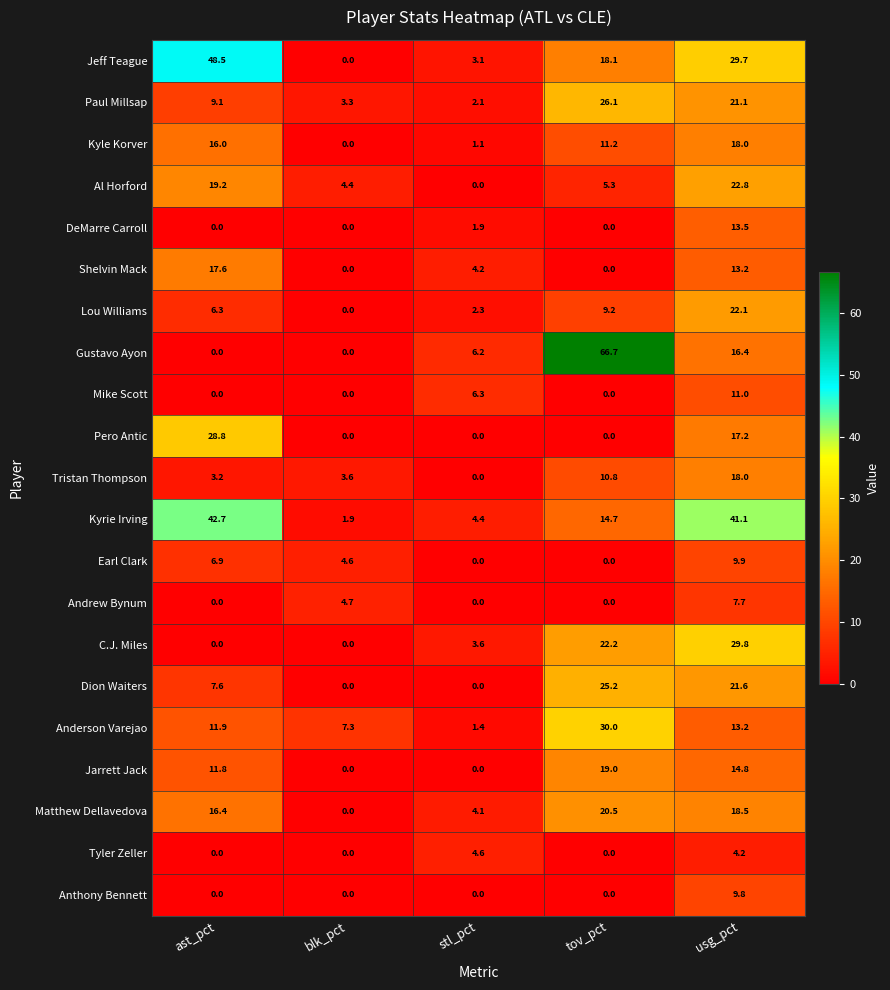

Which label corresponds to the largest value in the chart?

tov_pct